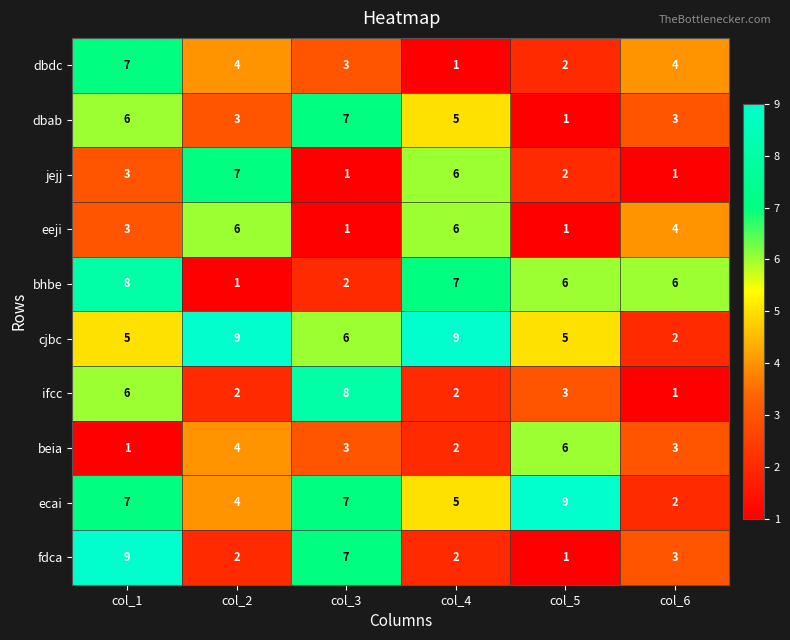

True or false: bhbe has a value of 1 at col_3.

False